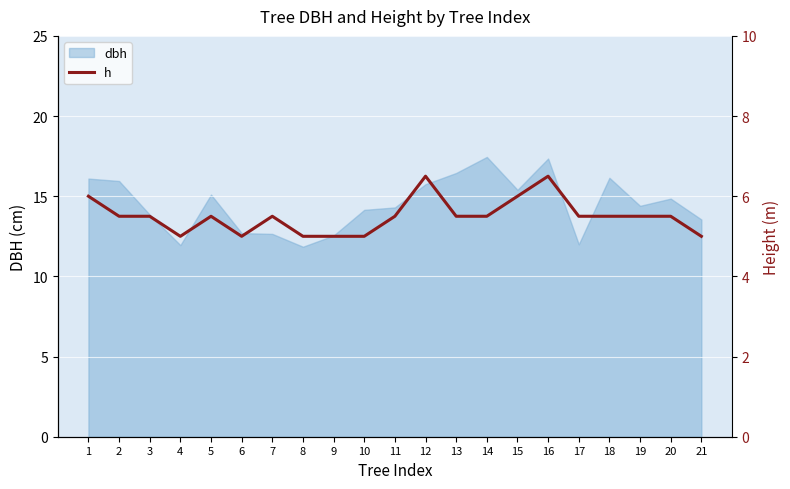

The value at 14 is 8.6. True or false?

False